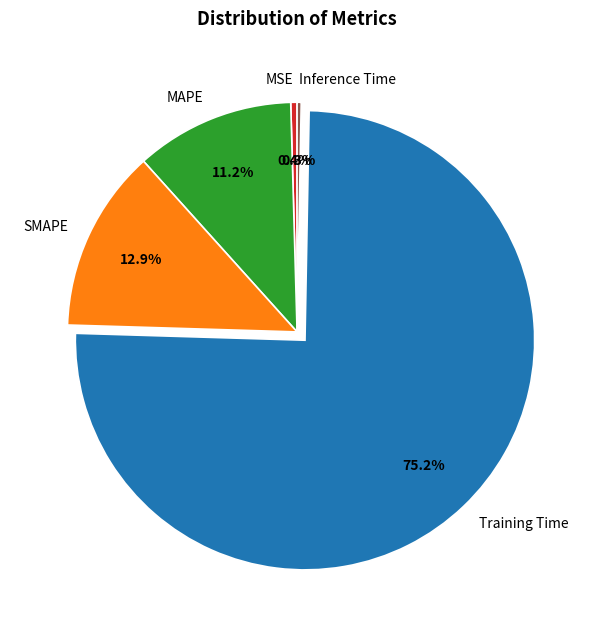

The MSE slice represents 0% of the pie. True or false?

True